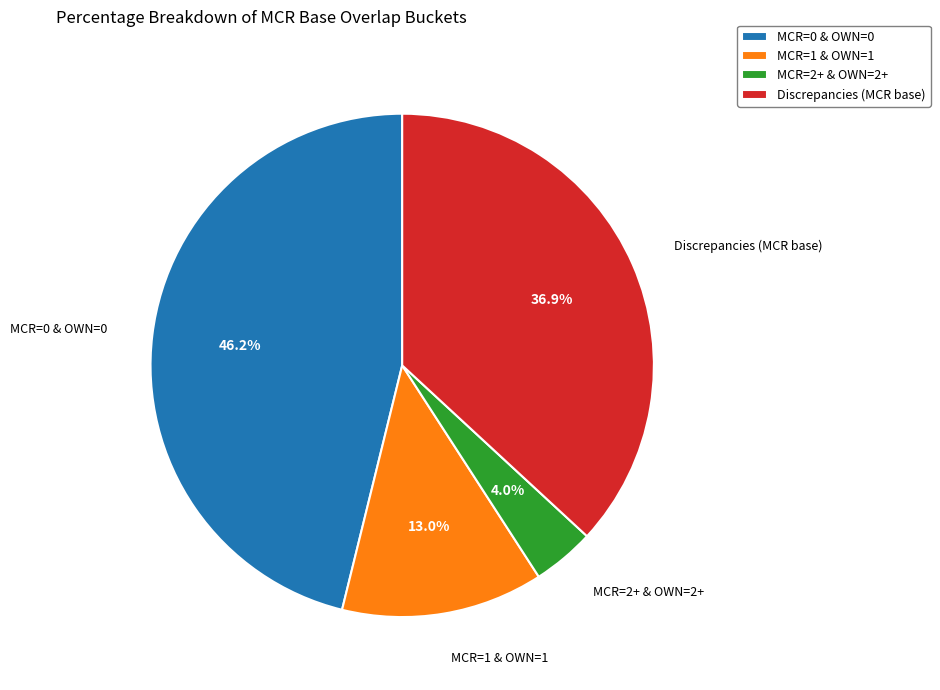

Which has a higher value, MCR=2+ & OWN=2+ or MCR=0 & OWN=0?

MCR=0 & OWN=0